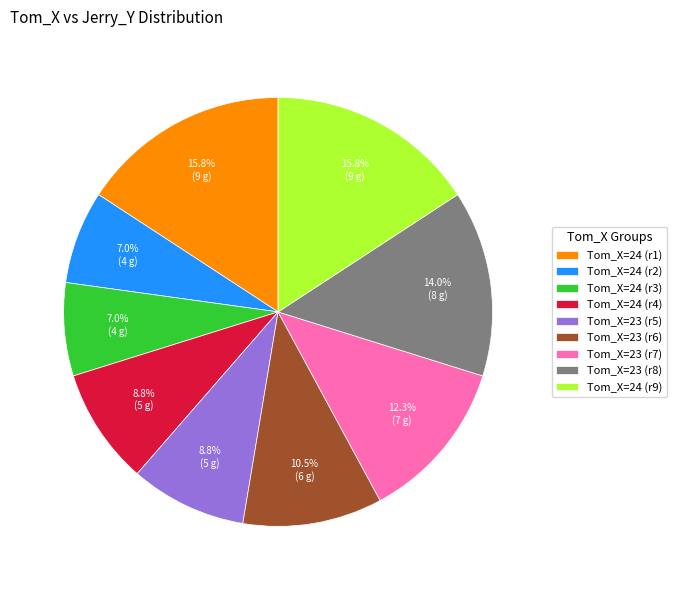

How much of the chart is everything except Tom_X=24 (r9)?

84.2%